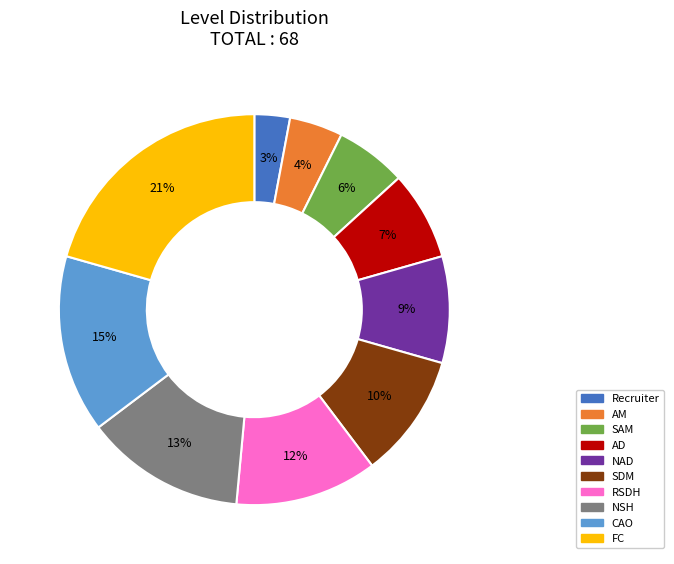

Which category has the biggest portion of the pie?

FC